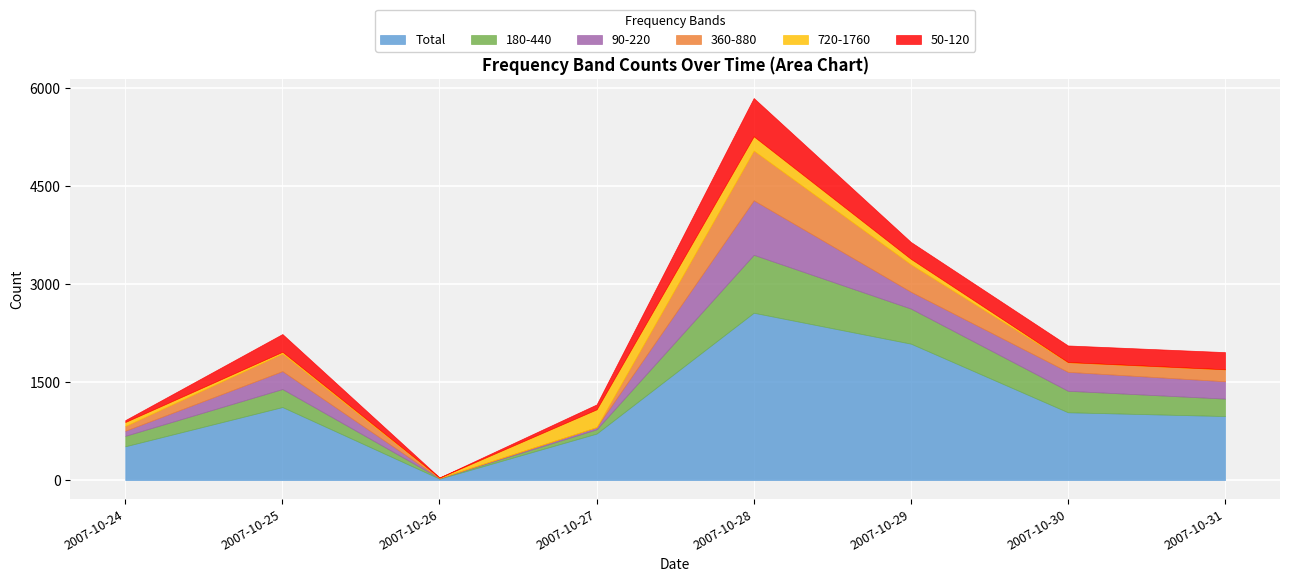

The 360-880 series shows 236 at 2007-10-30. True or false?

False